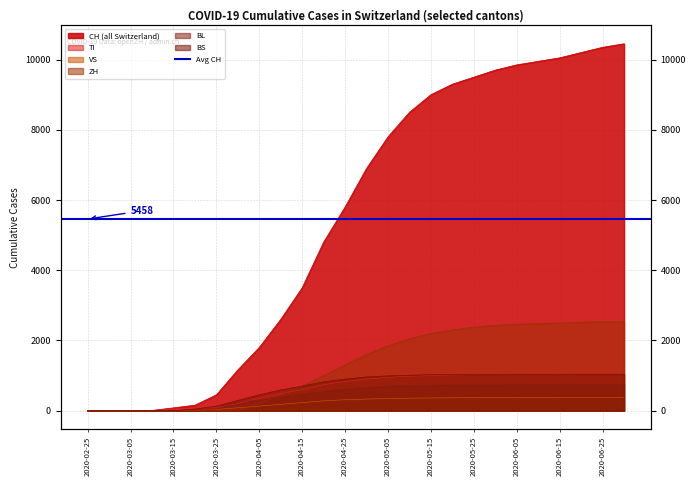

Which series changed the most between 2020-03-31 and 2020-06-05?

CH